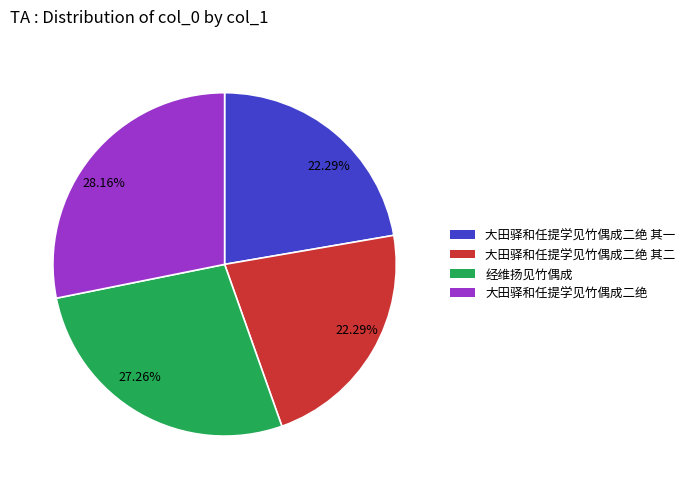

What percentage is NOT represented by 经维扬见竹偶成?

72.7%